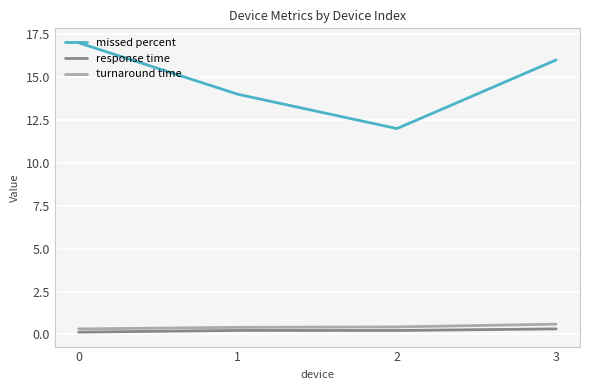

Reading left to right, what are all the values shown in this chart?

missed percent: 17.0	14.0	12.0	16.0
response time: 0.1	0.2	0.2	0.3
turnaround time: 0.3	0.4	0.4	0.6